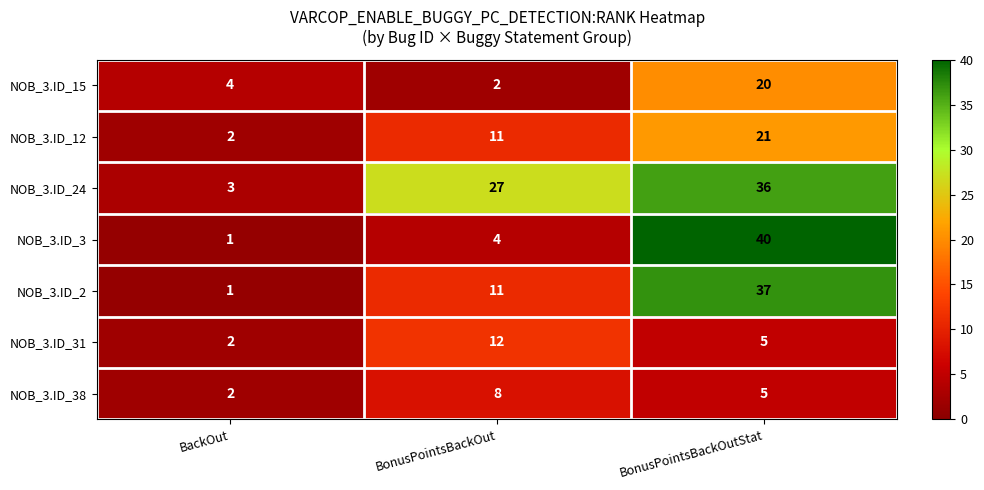

At which label does NOB_3.ID_38 first exceed 5?

BonusPointsBackOut